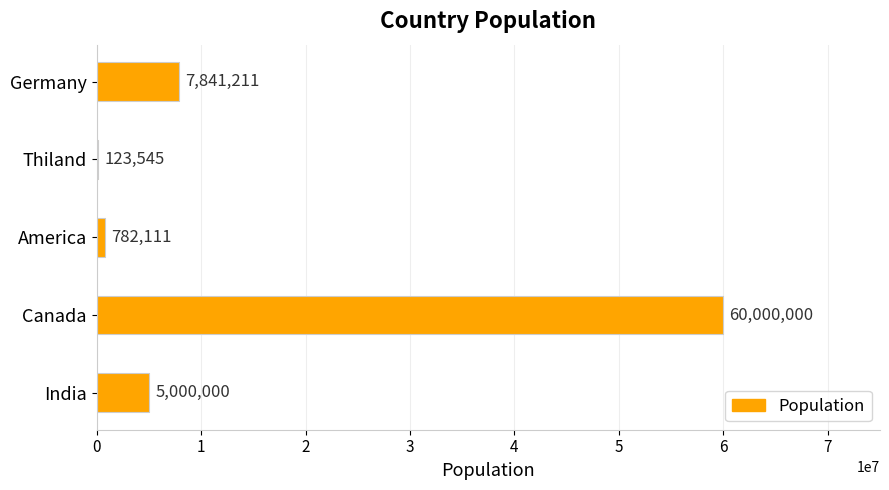

True or false: the data shows 60000000 at Canada.

True